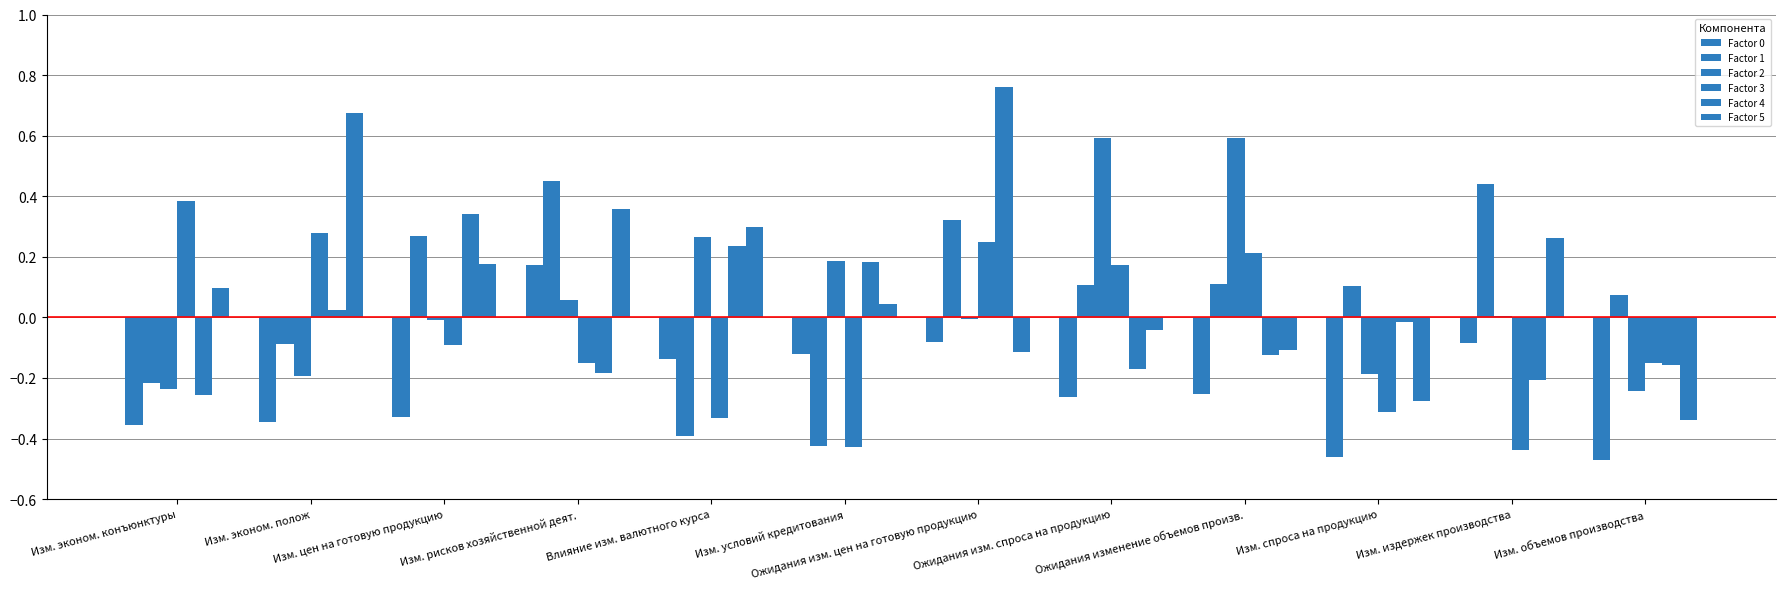

Are the bars grouped side by side (vs. stacked)?

Yes